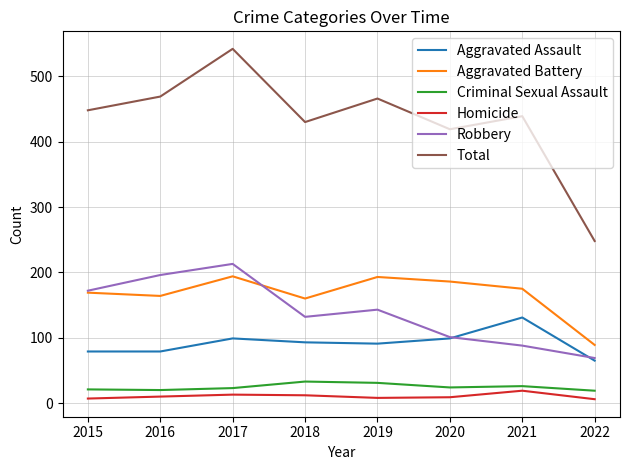

Which series has the largest range (max minus min)?

Total